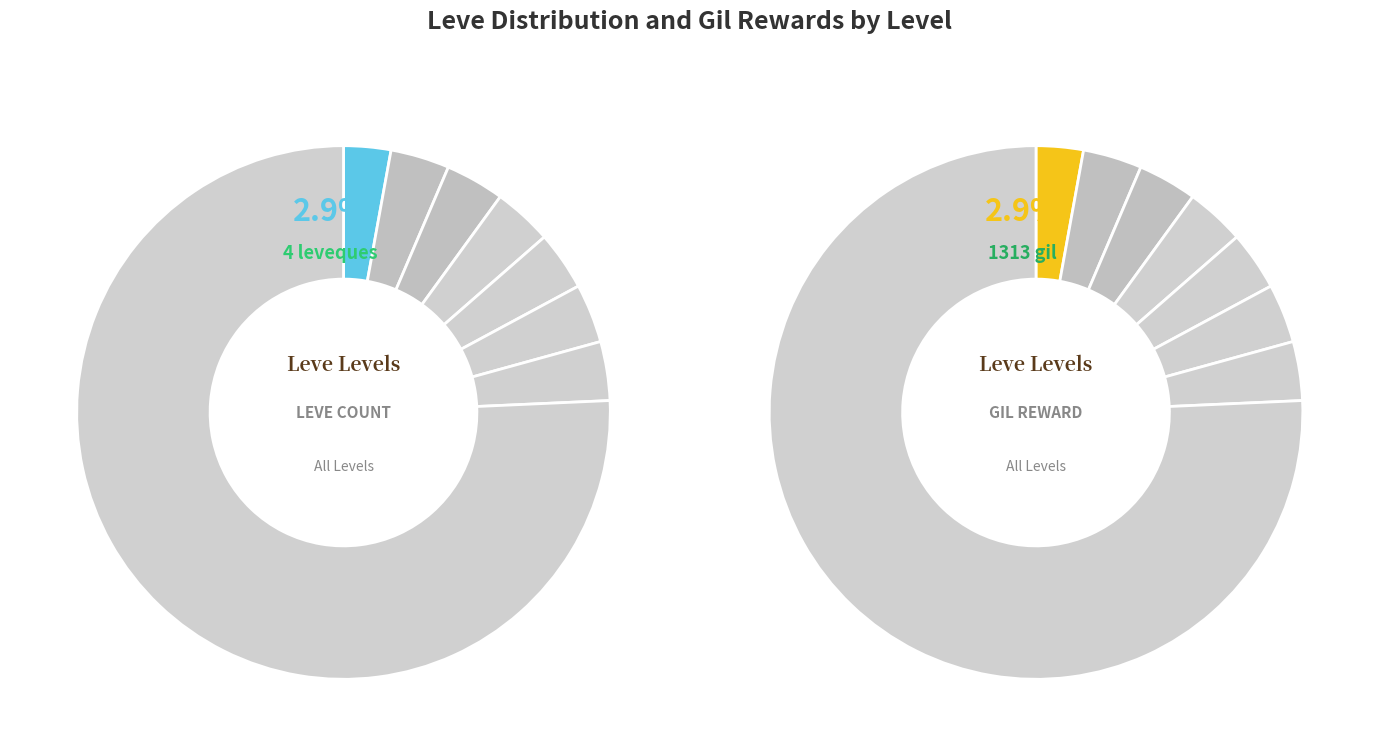

Is the sum of Other and Level 10 greater than half?

Yes